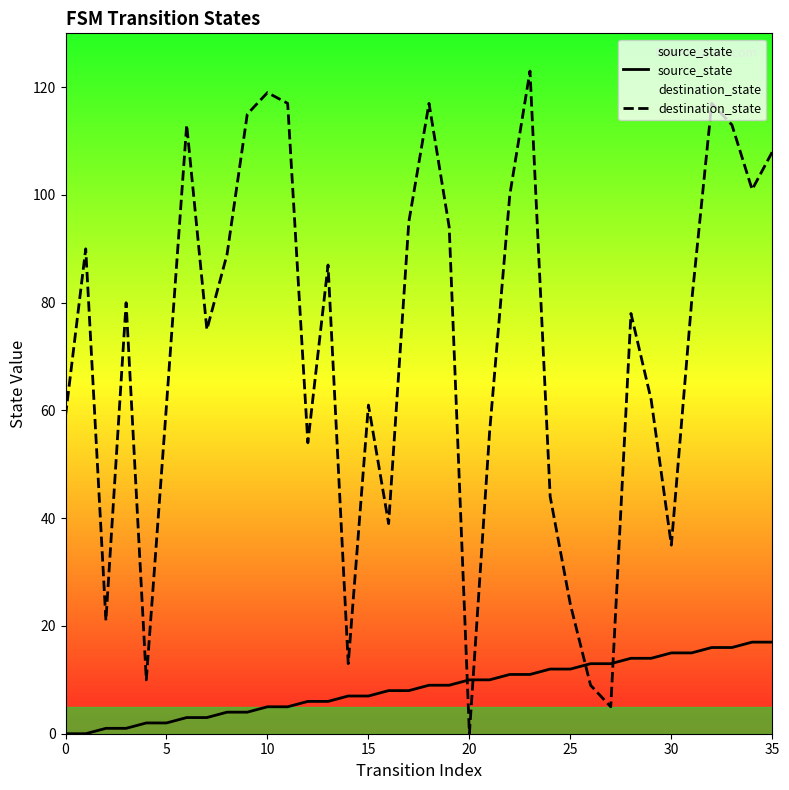

In destination_state, how many points are lower than both neighbors (excluding endpoints)?

10